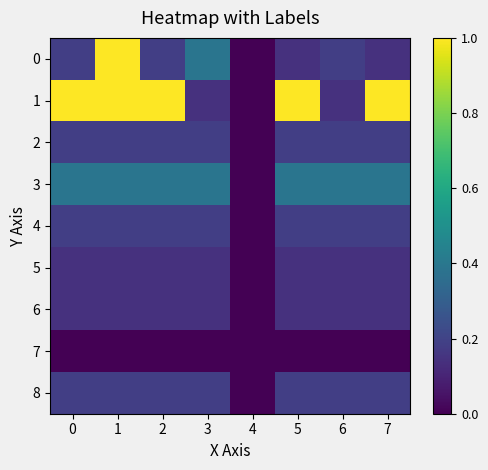

Reading left to right, extract all data points from this chart.

0: 0=0.2	1=1.0	2=0.2	3=0.4	4=0.0	5=0.1	6=0.2	7=0.1
1: 0=1.0	1=1.0	2=1.0	3=0.1	4=0.0	5=1.0	6=0.1	7=1.0
2: 0=0.2	1=0.2	2=0.2	3=0.2	4=0.0	5=0.2	6=0.2	7=0.2
3: 0=0.4	1=0.4	2=0.4	3=0.4	4=0.0	5=0.4	6=0.4	7=0.4
4: 0=0.2	1=0.2	2=0.2	3=0.2	4=0.0	5=0.2	6=0.2	7=0.2
5: 0=0.1	1=0.1	2=0.1	3=0.1	4=0.0	5=0.1	6=0.1	7=0.1
6: 0=0.1	1=0.1	2=0.1	3=0.1	4=0.0	5=0.1	6=0.1	7=0.1
7: 0=0.0	1=0.0	2=0.0	3=0.0	4=0.0	5=0.0	6=0.0	7=0.0
8: 0=0.2	1=0.2	2=0.2	3=0.2	4=0.0	5=0.2	6=0.2	7=0.2